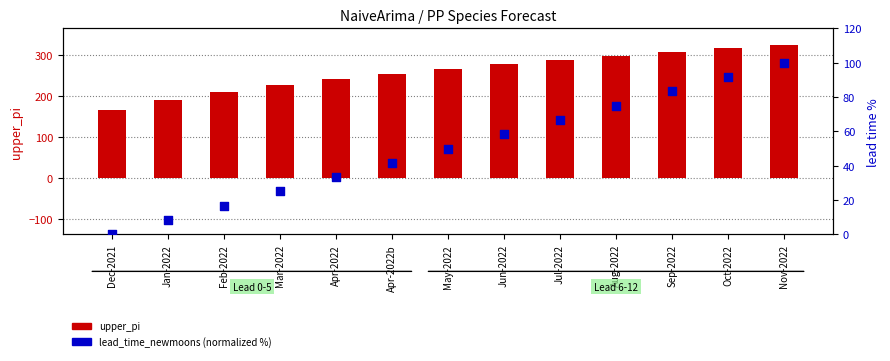

Which series contains the highest Y value?

upper_pi